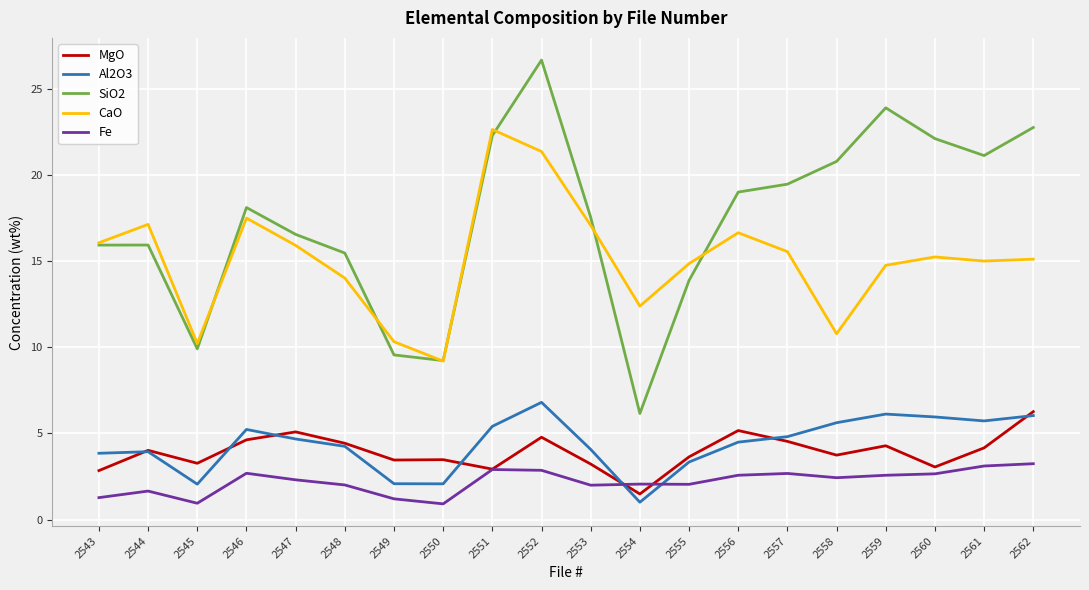

What value does the Fe series have at 2551?

2.9